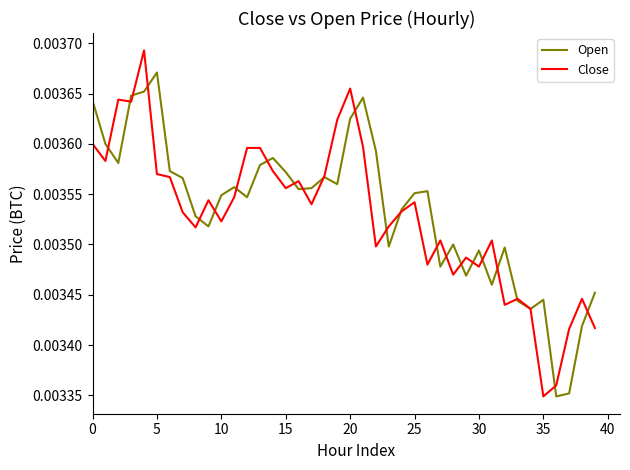

After their last crossing, which series has the higher values: Close or Open?

Open